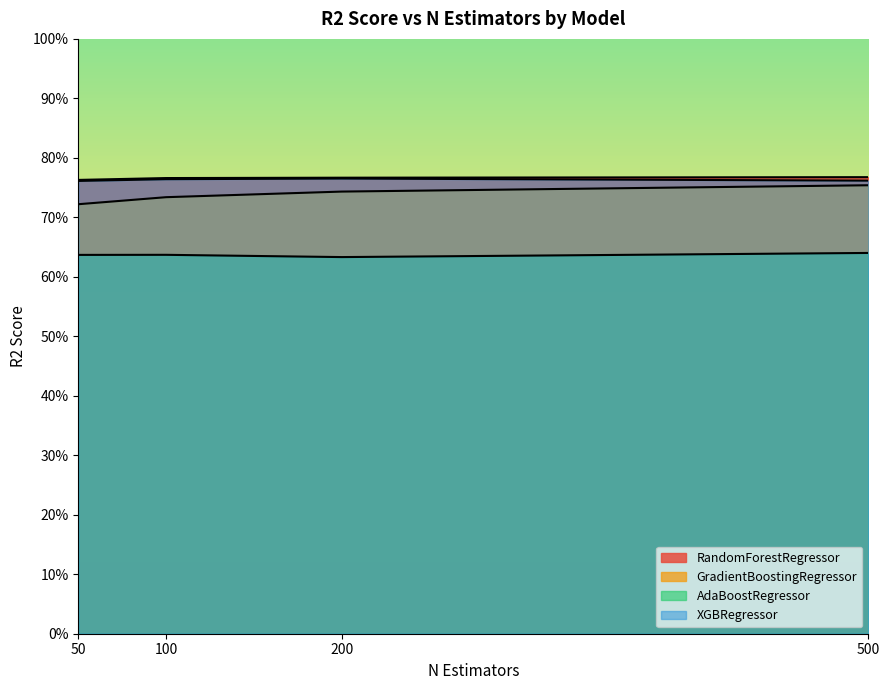

What is the sum of all GradientBoostingRegressor values?

3.0